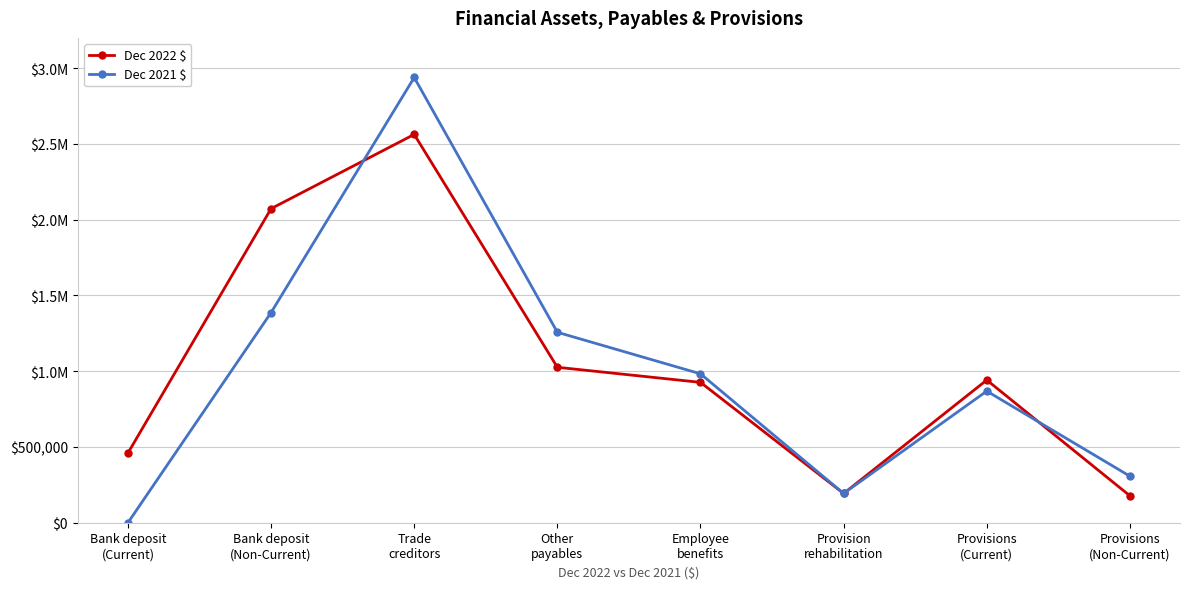

What is the value of the Dec 2021 $ point at the 8th from the left?

307164